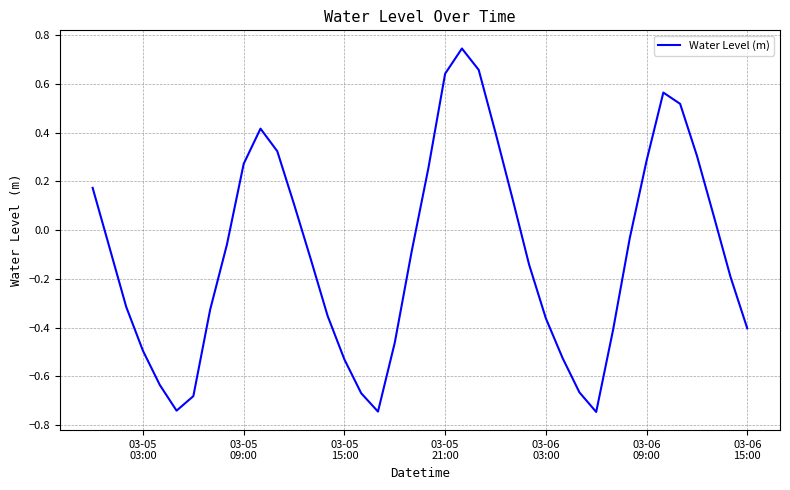

What is the difference between the maximum and minimum values?

1.5